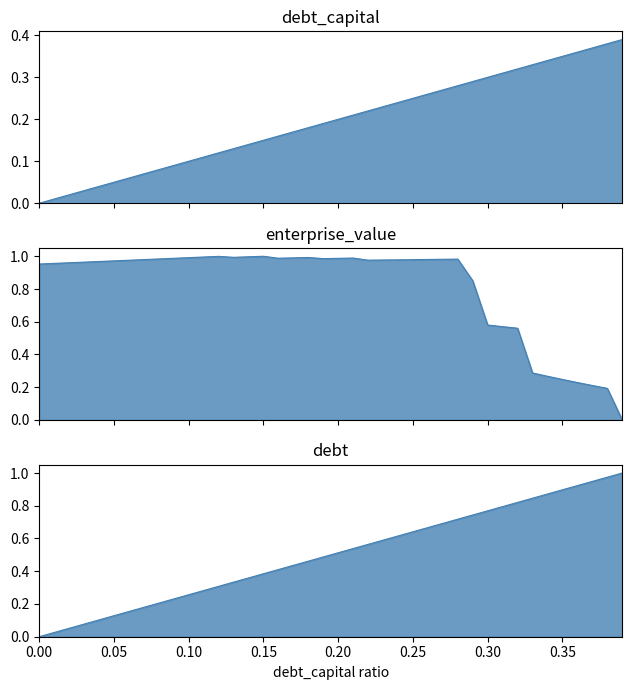

Reading left to right, what are all the values shown in this chart?

debt_capital: 0.0=0.0	0.01=0.0	0.02=0.0	0.03=0.0	0.04=0.0	0.05=0.1	0.06=0.1	0.07=0.1	0.08=0.1	0.09=0.1	0.1=0.1	0.11=0.1	0.12=0.1	0.13=0.1	0.14=0.1	0.15=0.1	0.16=0.2	0.17=0.2	0.18=0.2	0.19=0.2	0.2=0.2	0.21=0.2	0.22=0.2	0.23=0.2	0.24=0.2	0.25=0.2	0.26=0.3	0.27=0.3	0.28=0.3	0.29=0.3	0.3=0.3	0.31=0.3	0.32=0.3	0.33=0.3	0.34=0.3	0.35=0.3	0.36=0.4	0.37=0.4	0.38=0.4	0.39=0.4
cost_capital: 0.0=1.0	0.01=1.0	0.02=1.0	0.03=1.0	0.04=1.0	0.05=1.0	0.06=1.0	0.07=1.0	0.08=1.0	0.09=1.0	0.1=1.0	0.11=1.0	0.12=1.0	0.13=1.0	0.14=1.0	0.15=1.0	0.16=1.0	0.17=1.0	0.18=1.0	0.19=1.0	0.2=1.0	0.21=1.0	0.22=1.0	0.23=1.0	0.24=1.0	0.25=1.0	0.26=1.0	0.27=1.0	0.28=1.0	0.29=0.9	0.3=0.6	0.31=0.6	0.32=0.6	0.33=0.3	0.34=0.3	0.35=0.2	0.36=0.2	0.37=0.2	0.38=0.2	0.39=0.0
debt: 0.0=0.0	0.01=0.0	0.02=0.1	0.03=0.1	0.04=0.1	0.05=0.1	0.06=0.2	0.07=0.2	0.08=0.2	0.09=0.2	0.1=0.3	0.11=0.3	0.12=0.3	0.13=0.3	0.14=0.4	0.15=0.4	0.16=0.4	0.17=0.4	0.18=0.5	0.19=0.5	0.2=0.5	0.21=0.5	0.22=0.6	0.23=0.6	0.24=0.6	0.25=0.6	0.26=0.7	0.27=0.7	0.28=0.7	0.29=0.7	0.3=0.8	0.31=0.8	0.32=0.8	0.33=0.8	0.34=0.9	0.35=0.9	0.36=0.9	0.37=0.9	0.38=1.0	0.39=1.0